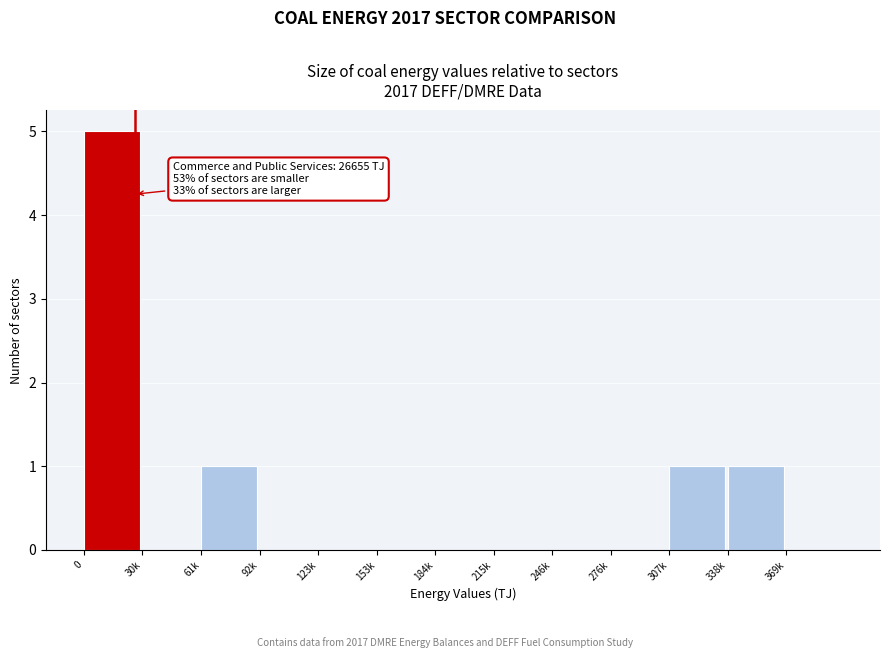

The chart shows a value of -3 at 153k. True or false?

False